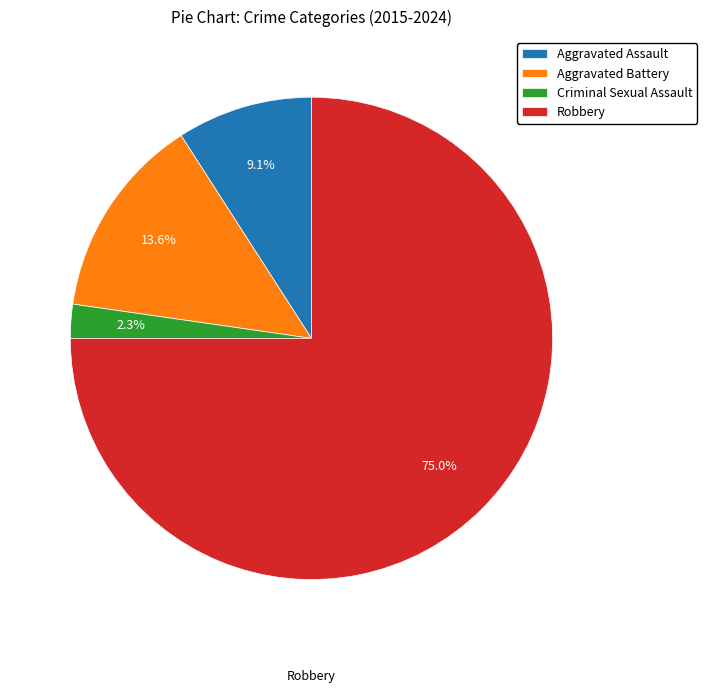

What is the largest slice in the pie chart?

Robbery